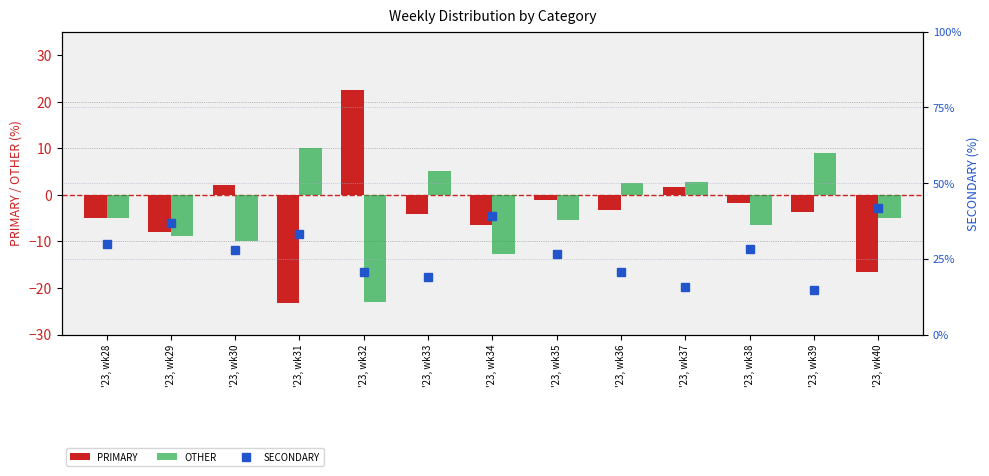

Between '23, wk34 and '23, wk36, which is larger?

'23, wk36